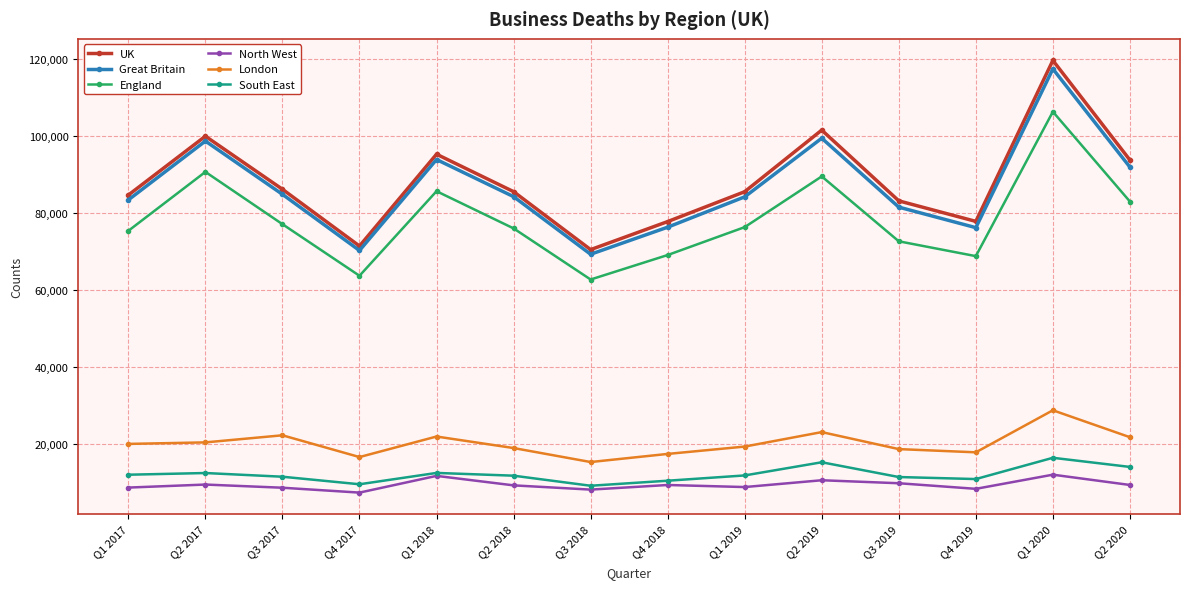

How many lines are shown in the chart?

6